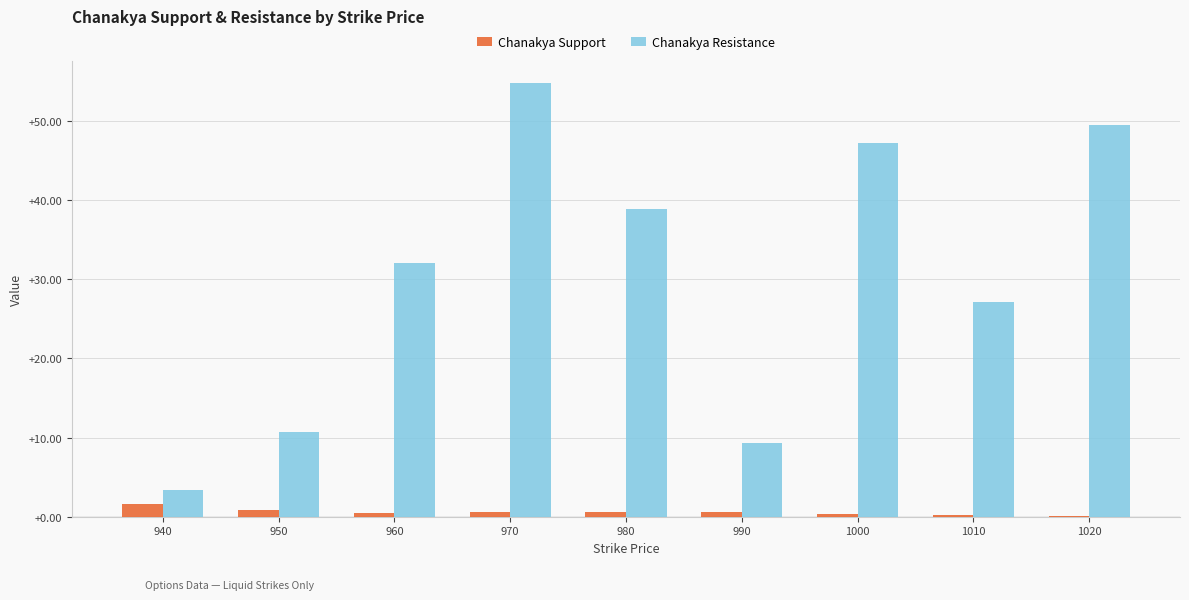

Which label corresponds to the largest value in the chart?

970